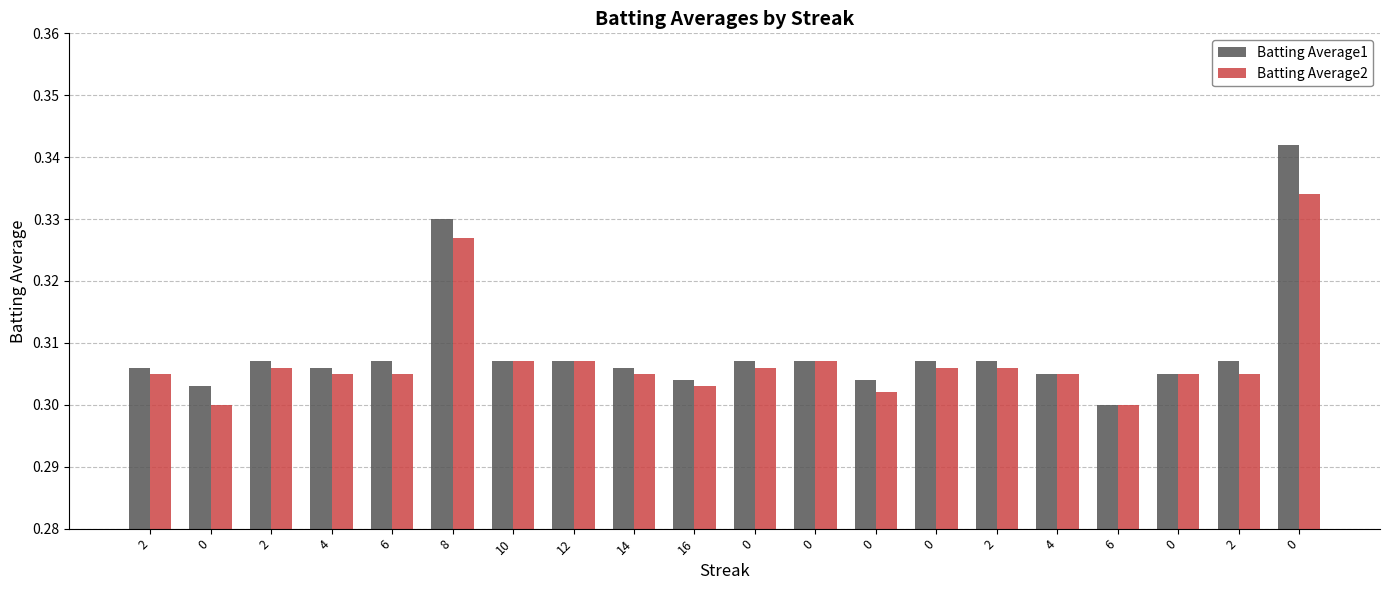

At how many categories does at least one series exceed 0?

20